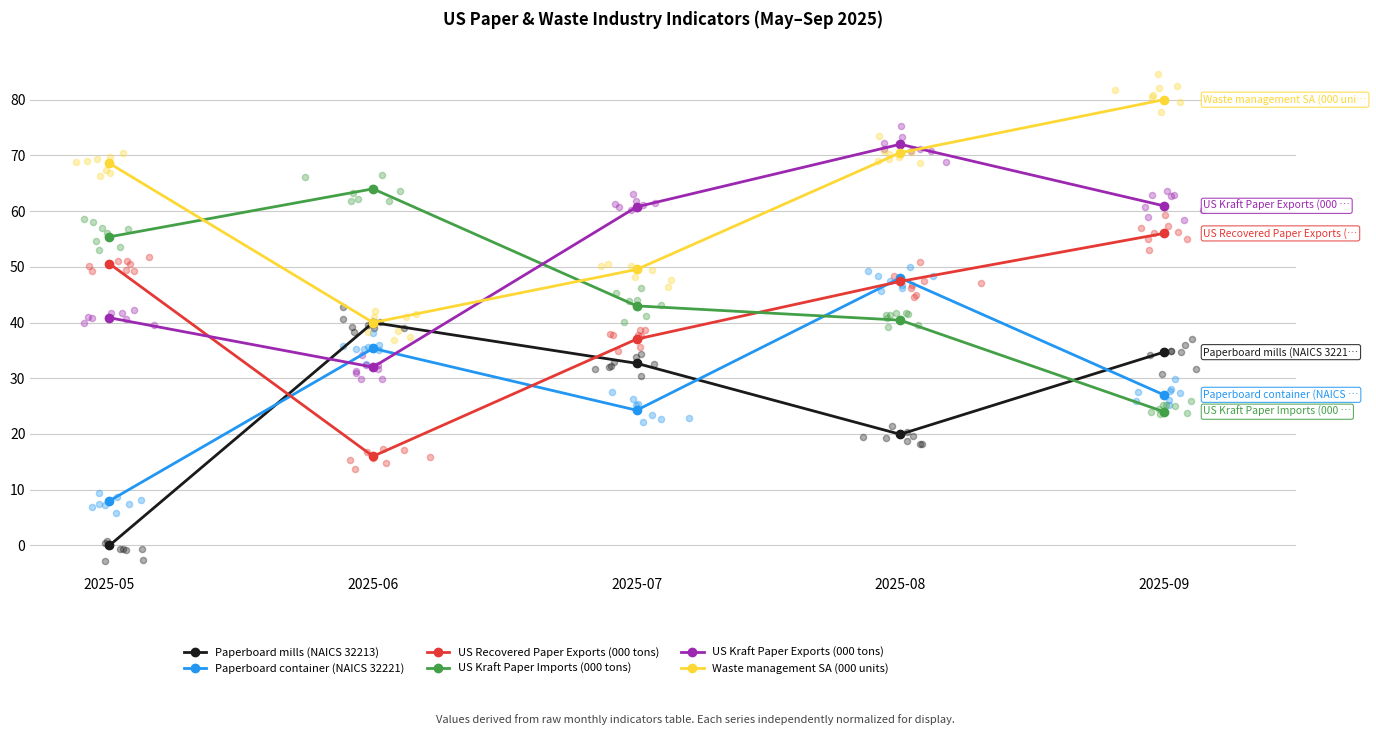

What are all the series names shown in the legend?

Paperboard mills (NAICS 32213), Paperboard container (NAICS 32221), US Recovered Paper Exports (000 tons), US Kraft Paper Imports (000 tons), US Kraft Paper Exports (000 tons), Waste management SA (000 units)